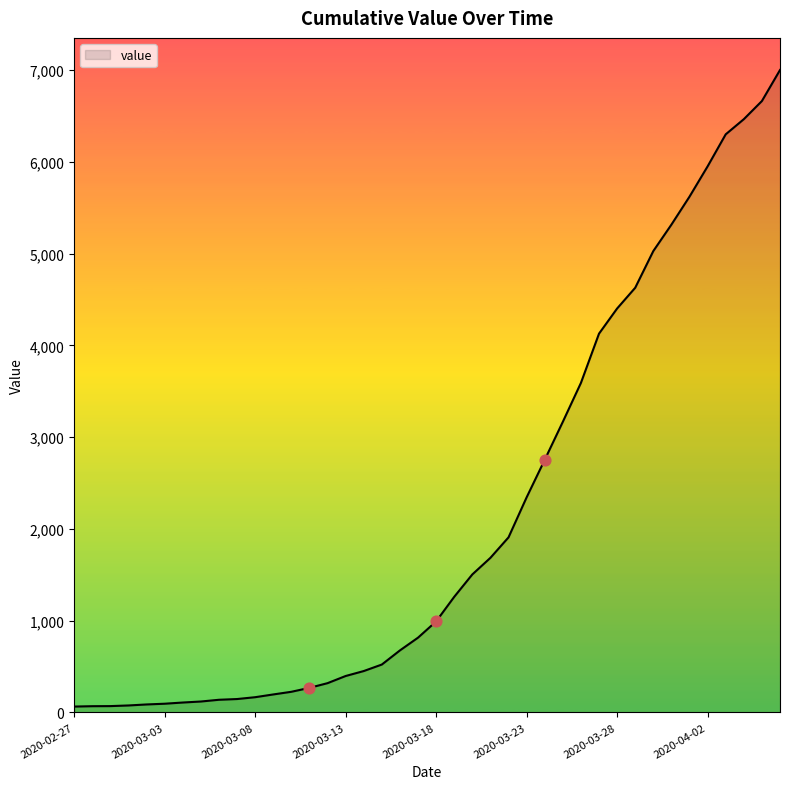

What is the maximum value shown in the chart?

7001